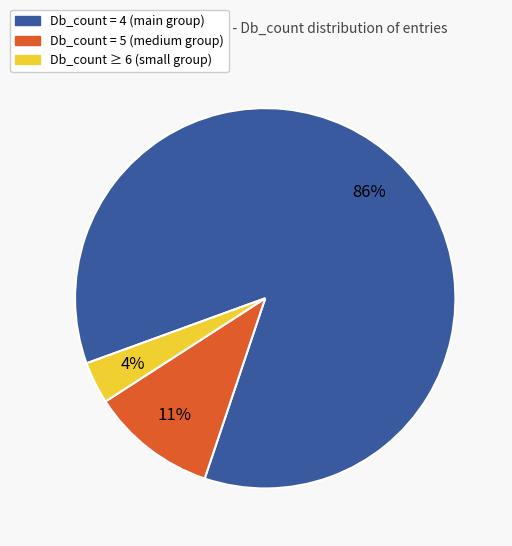

To the nearest percent, what is the average slice percentage?

33%